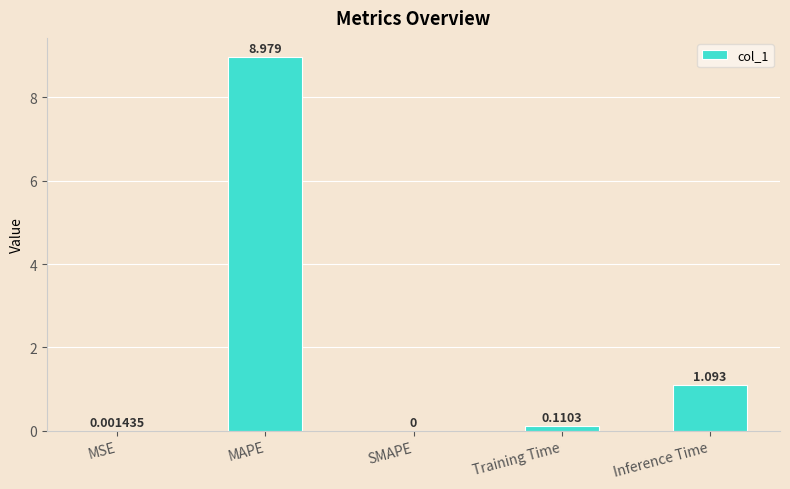

At which category does the chart reach its peak across all series?

MAPE